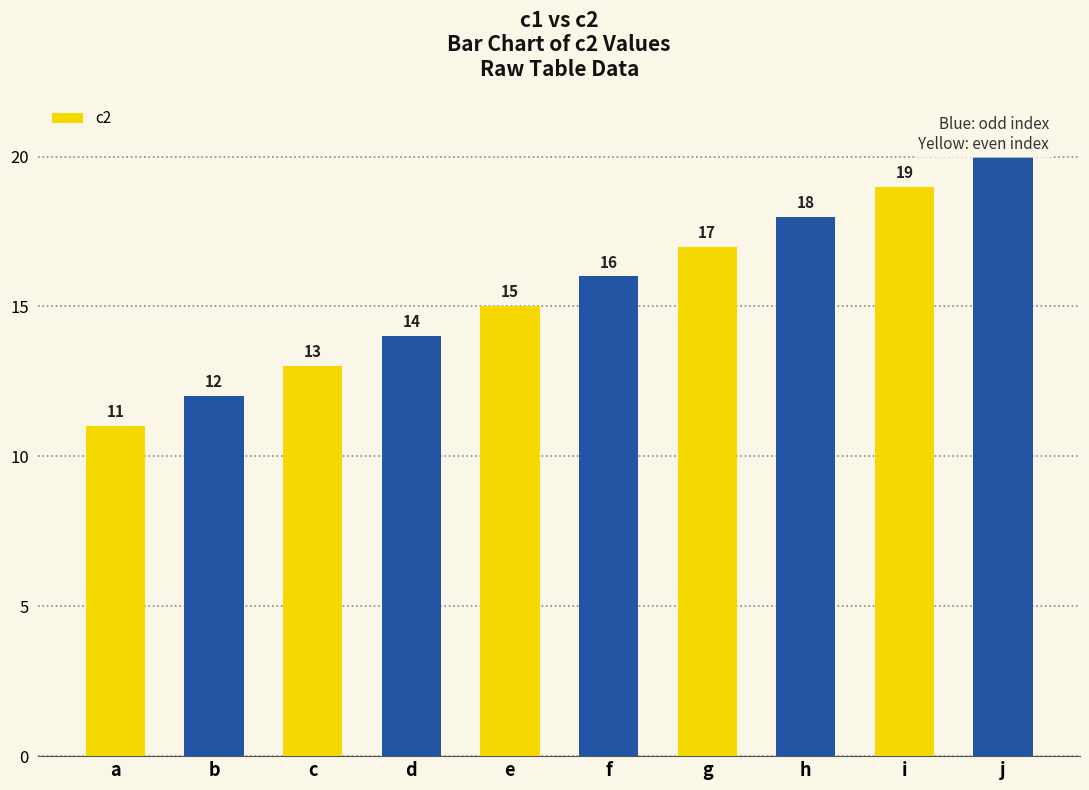

What is the value of the 4th bar from the left?

14